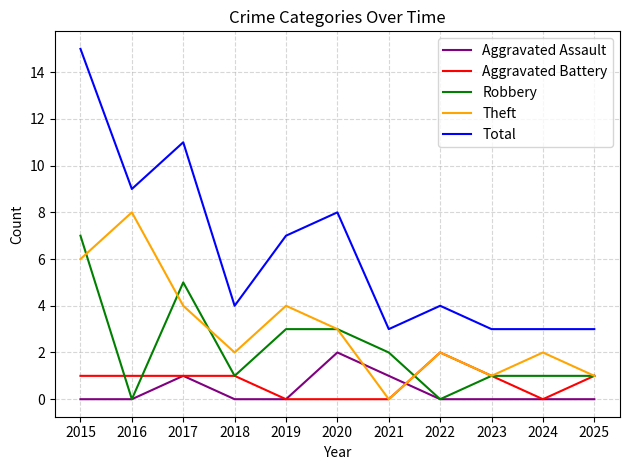

Reading right to left, list all the values displayed in this chart.

Aggravated Assault: 2025=0	2024=0	2023=0	2022=0	2021=1	2020=2	2019=0	2018=0	2017=1	2016=0	2015=0
Aggravated Battery: 2025=1	2024=0	2023=1	2022=2	2021=0	2020=0	2019=0	2018=1	2017=1	2016=1	2015=1
Robbery: 2025=1	2024=1	2023=1	2022=0	2021=2	2020=3	2019=3	2018=1	2017=5	2016=0	2015=7
Theft: 2025=1	2024=2	2023=1	2022=2	2021=0	2020=3	2019=4	2018=2	2017=4	2016=8	2015=6
Total: 2025=3	2024=3	2023=3	2022=4	2021=3	2020=8	2019=7	2018=4	2017=11	2016=9	2015=15